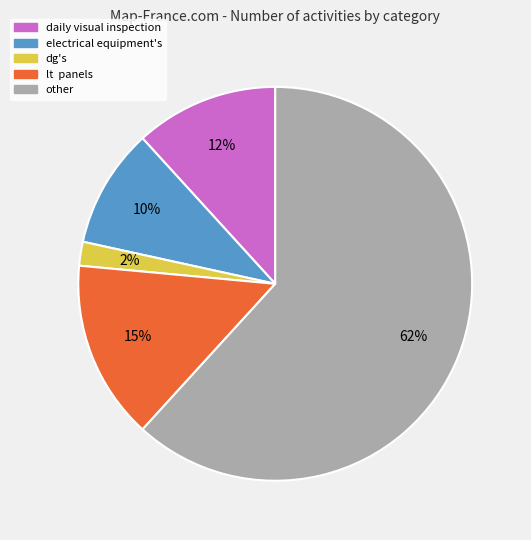

Is there any slice that represents more than half of the pie?

Yes